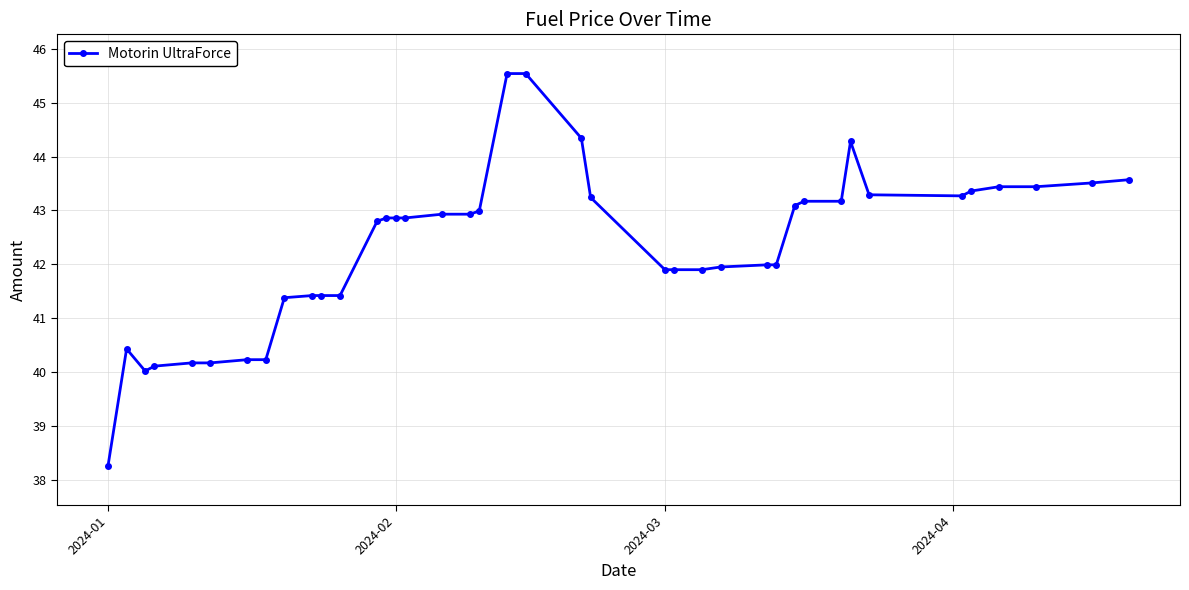

What is the difference between the maximum and second lowest values?

5.5